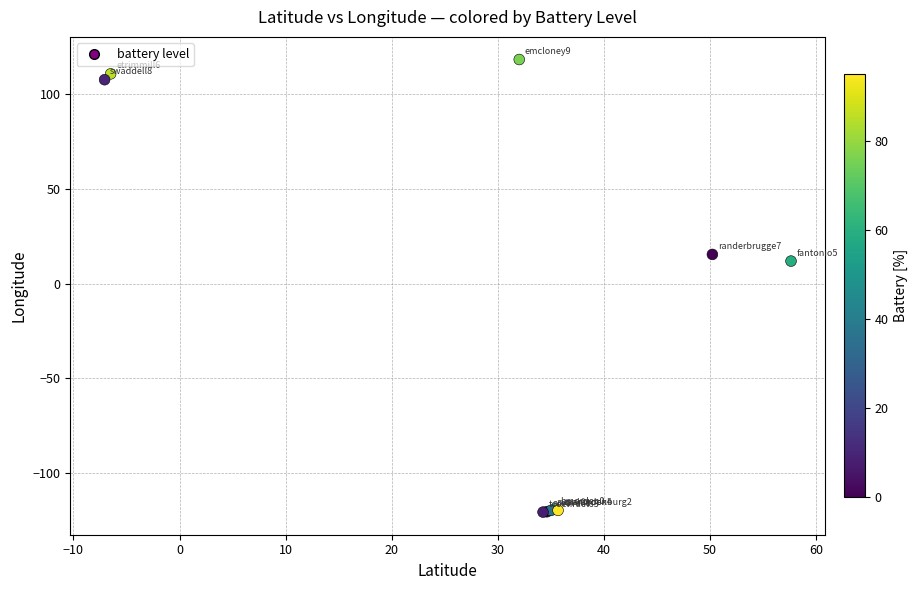

What Y value in the scatter plot is closest to -1?

12.0